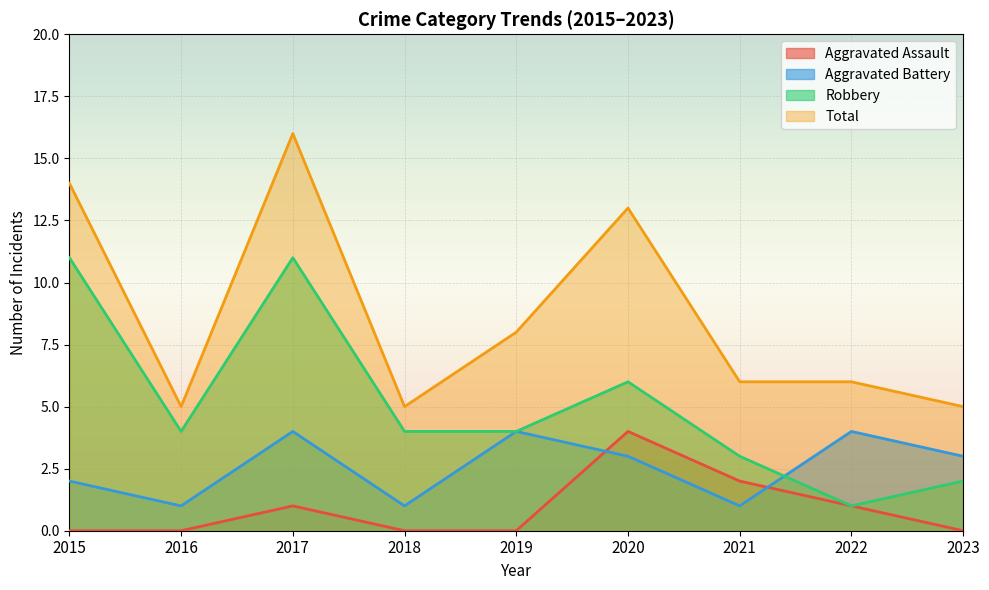

Count the Aggravated Battery values in the range 1 to 4.

9